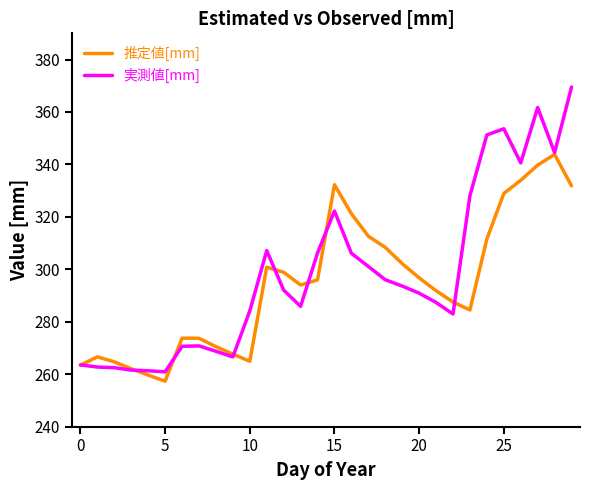

Which series has the widest spread of values?

実測値[mm]